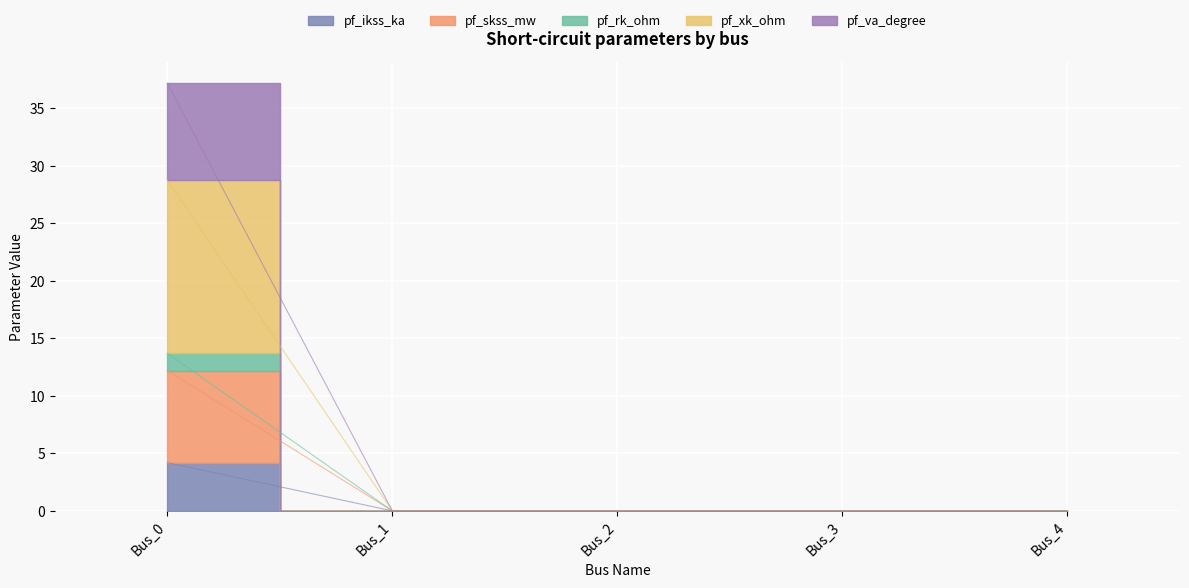

How many values in the pf_rk_ohm series exceed 0?

1